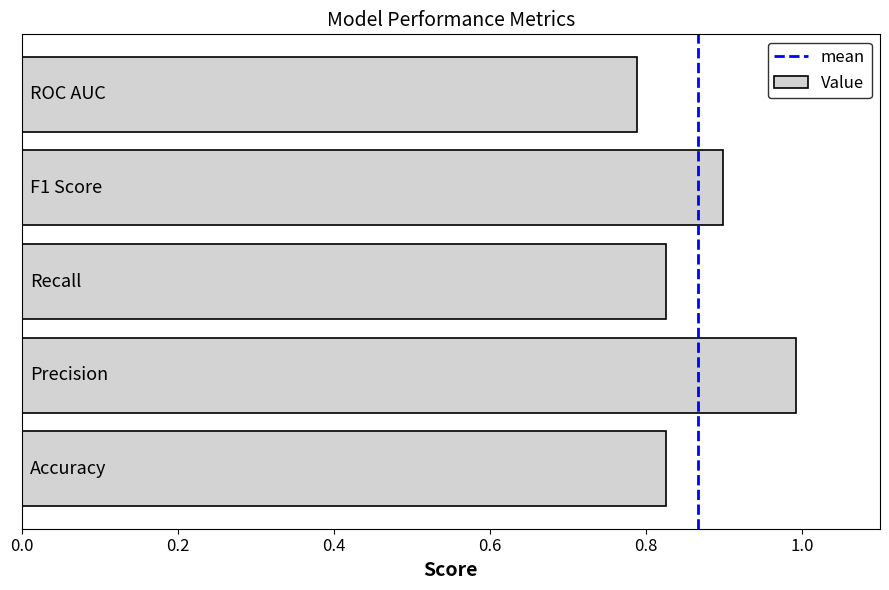

What is the sum of all values?

4.3